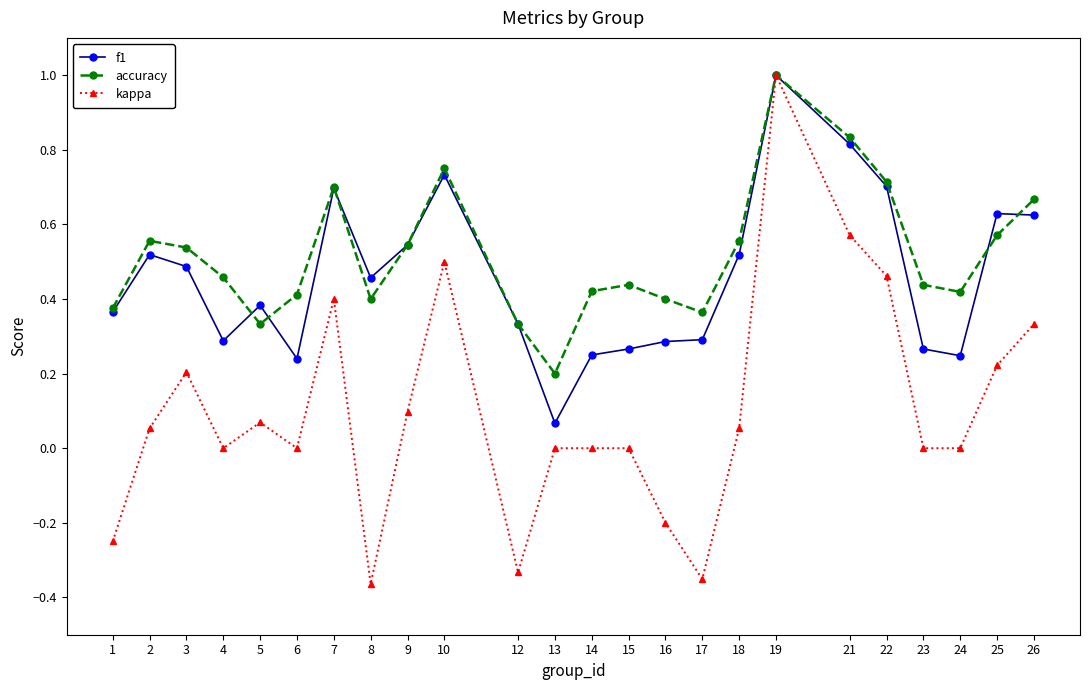

True or false: kappa has more than 1 points higher than both neighbors.

True